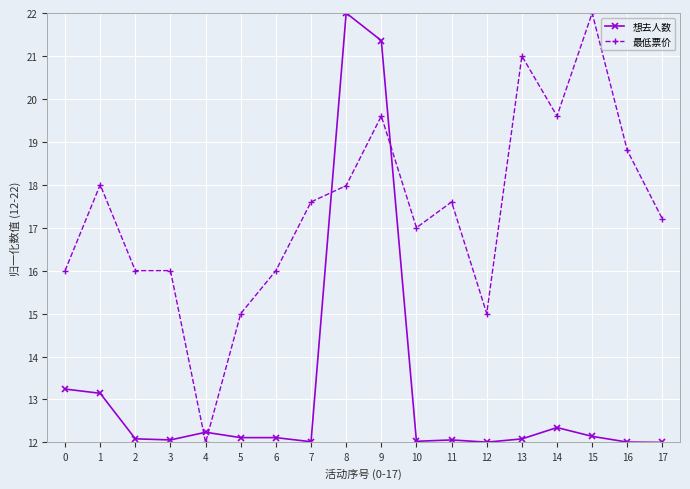

What is the smallest value displayed?

12.0